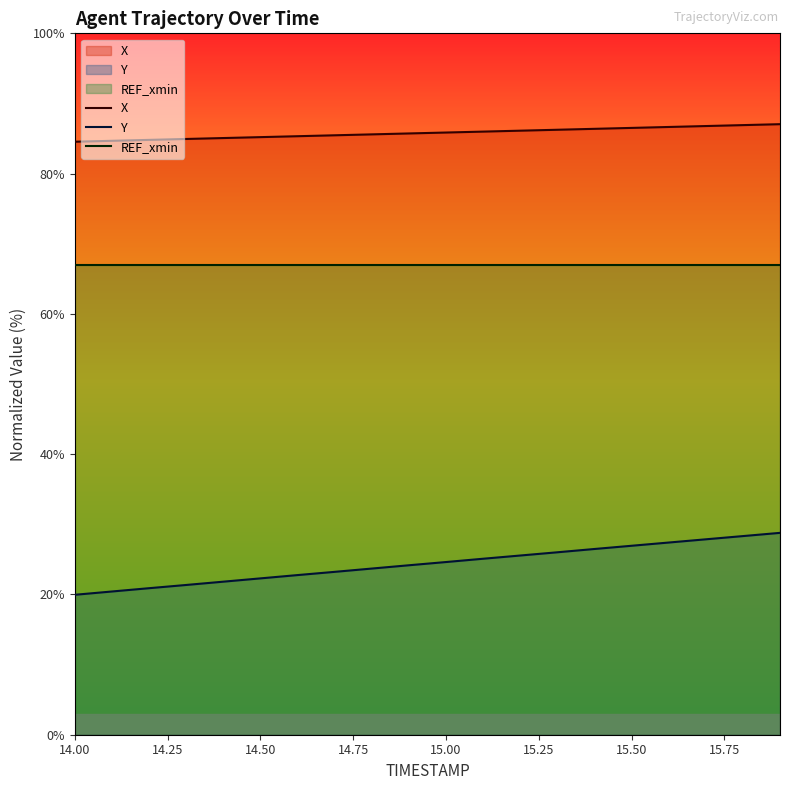

Is it true that Y equals 38.8 at 15.50?

False